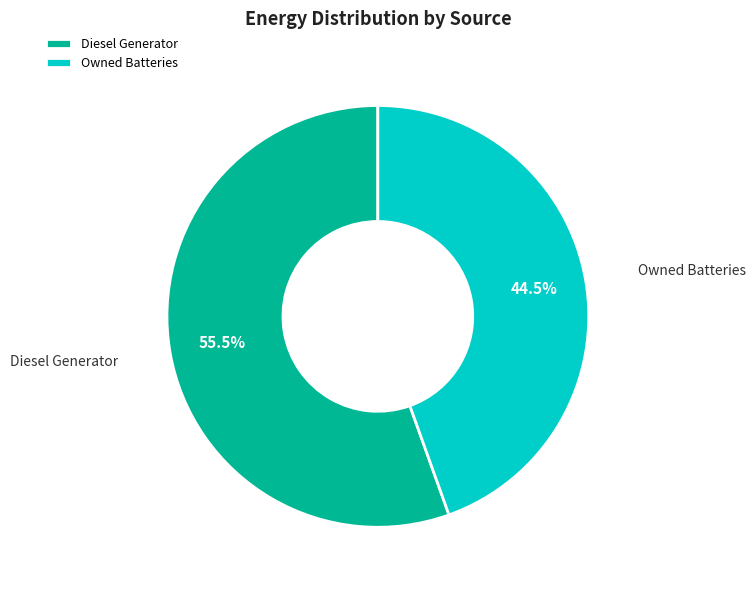

Is the sum of Owned Batteries and Diesel Generator greater than half?

Yes